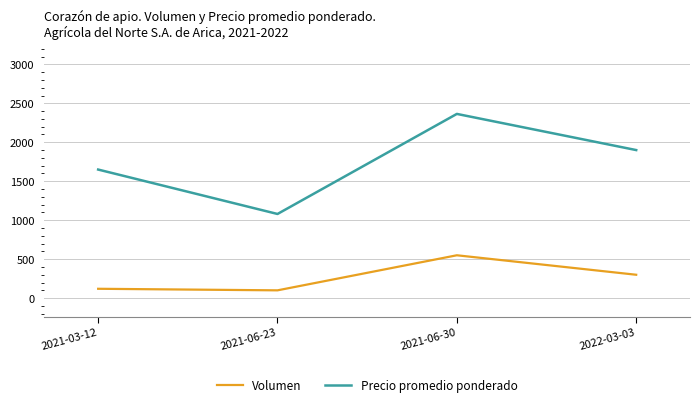

How many series are shown in this chart?

2